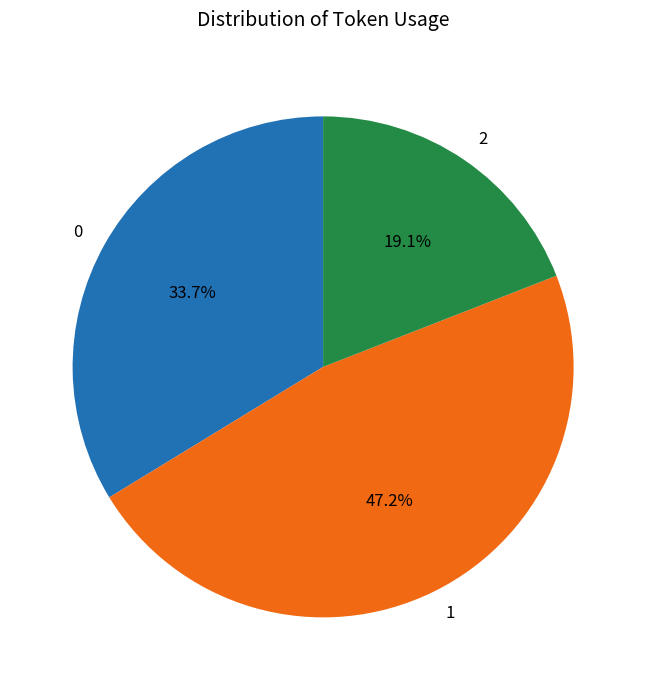

How many segments does this pie chart have?

3